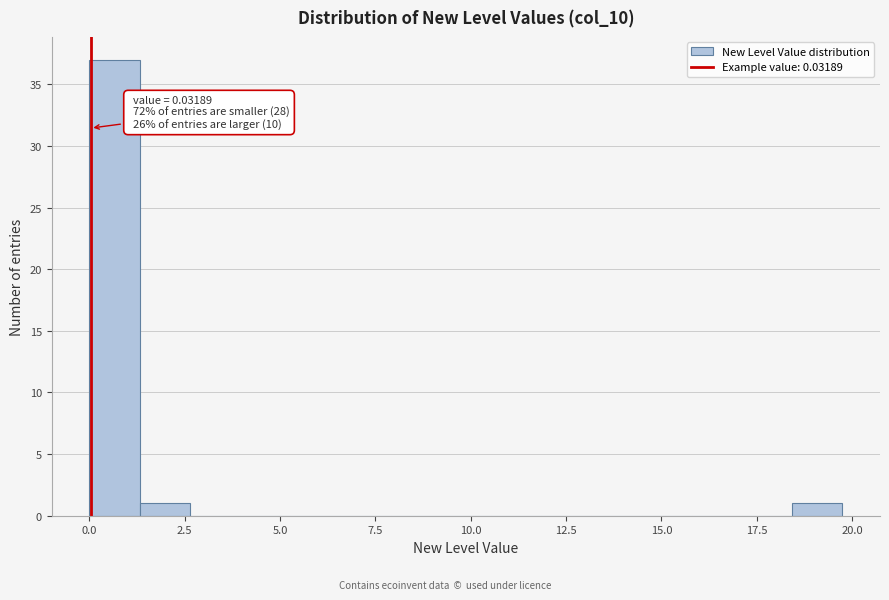

Read against the x-axis, roughly where is the centre of the tallest bar?

0.5